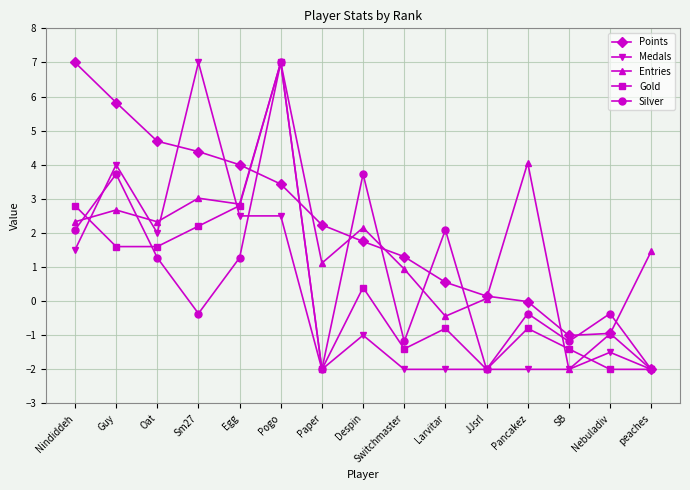

At which label does Silver reach its peak?

Pogo